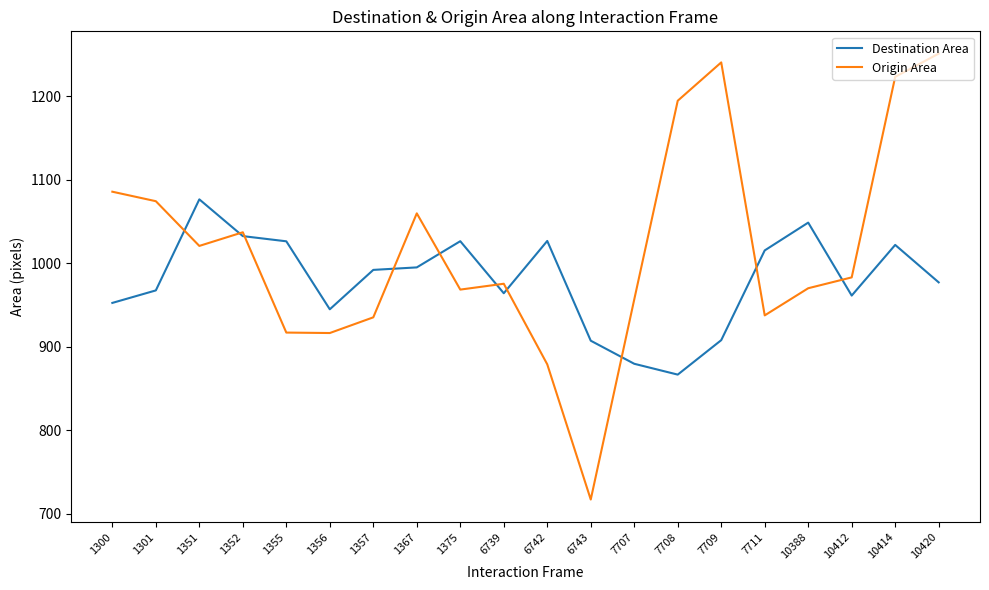

Where is Origin Area nearest to the value 984?

10412